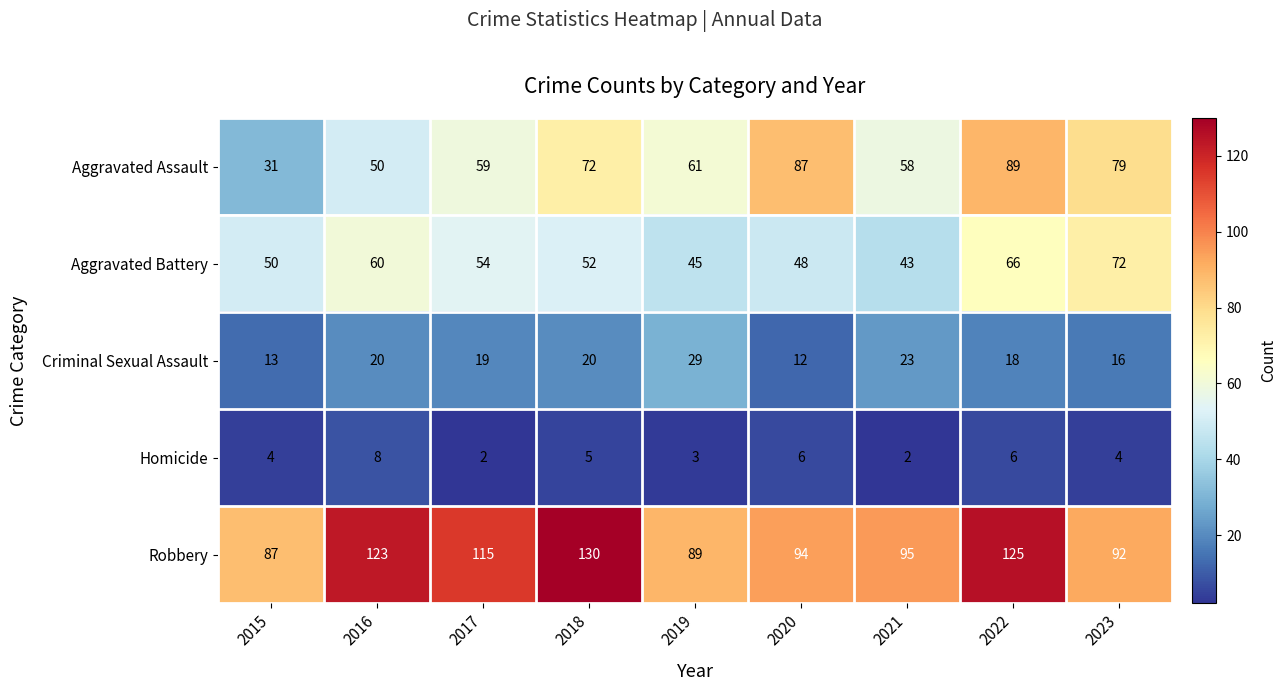

What is the maximum value shown in the chart?

130